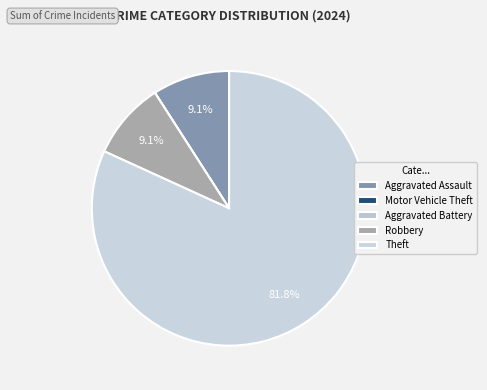

Does any single category account for the majority?

Yes